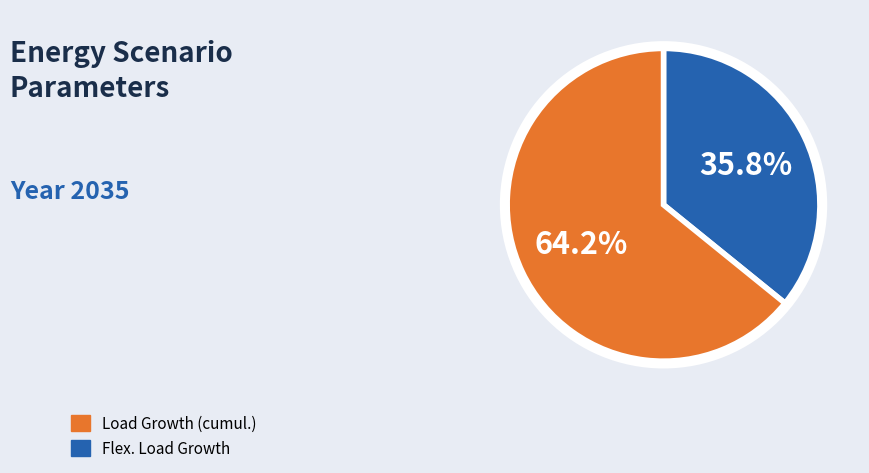

Does any single category account for the majority?

Yes